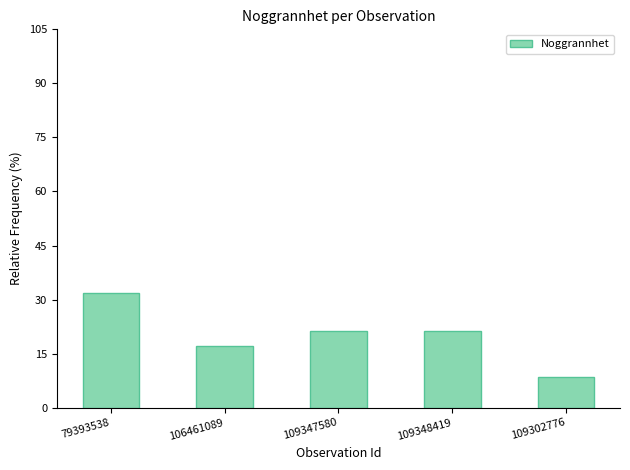

How many bars are there in total?

5